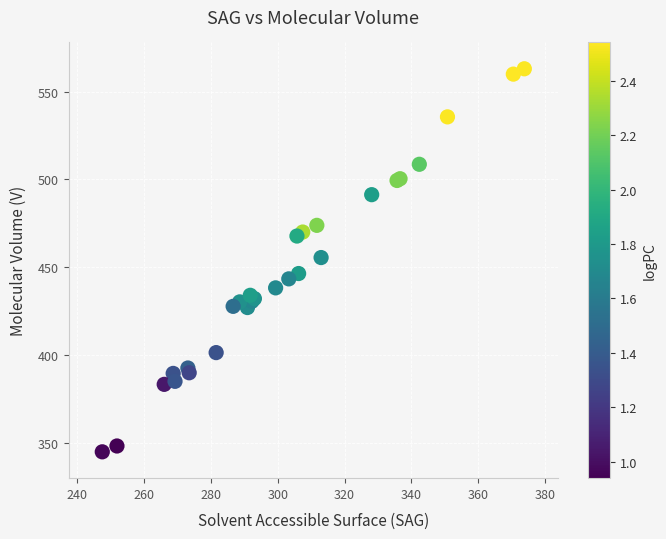

What Y value in the scatter plot is closest to 453?

455.5